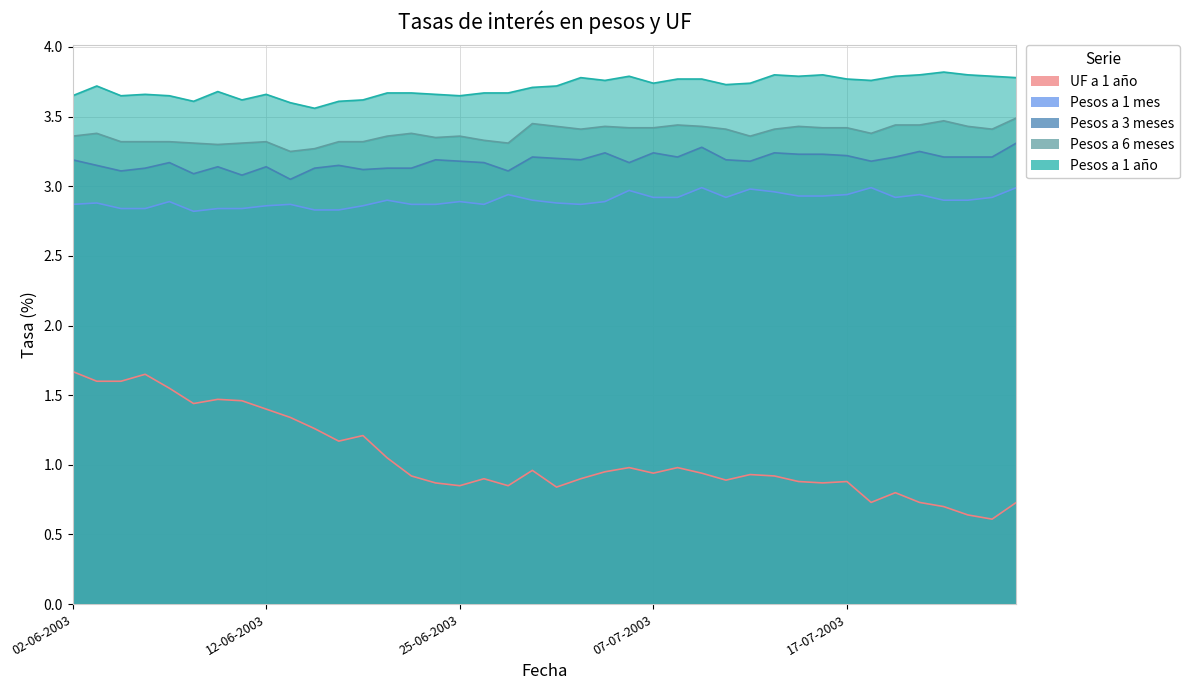

True or false: Pesos a 1 año and UF a 1 año cross at least once.

False